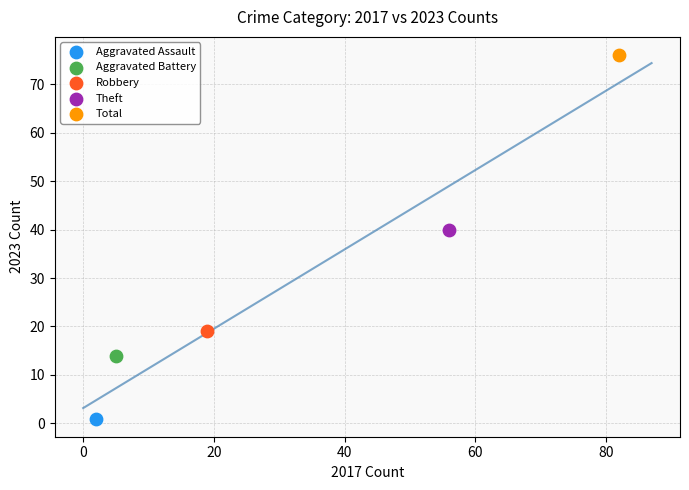

Which series reaches the maximum Y coordinate?

Total